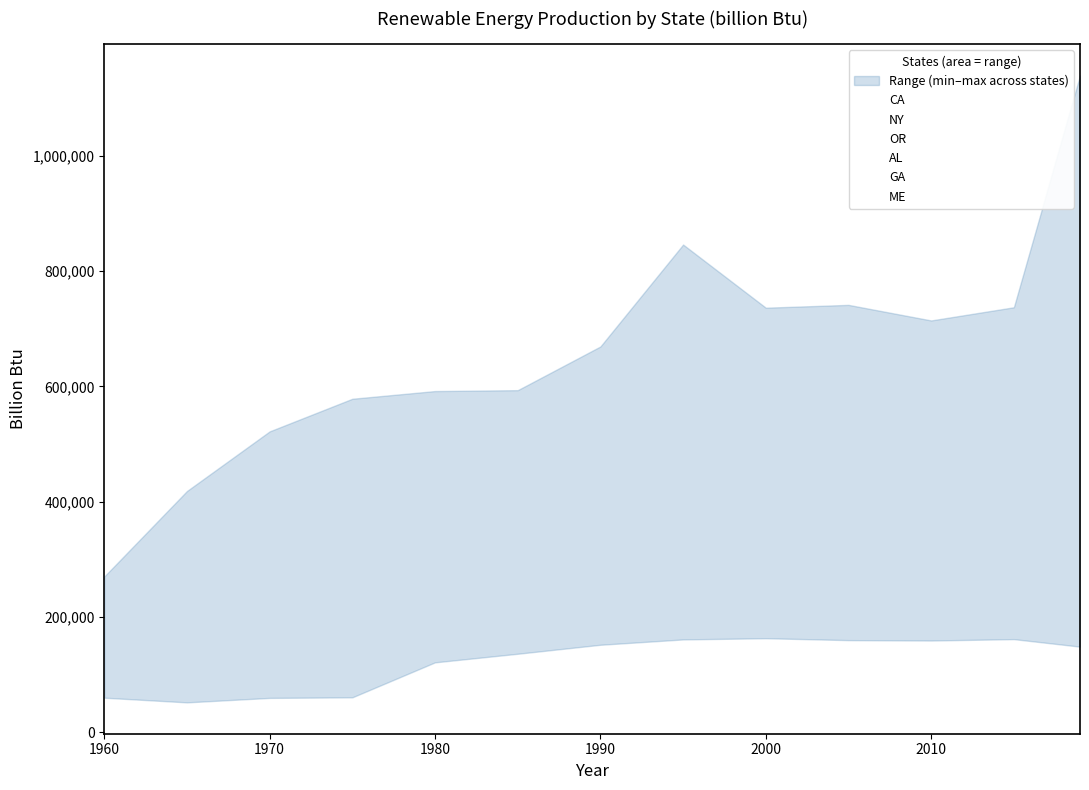

The ME series shows 39773 at 12. True or false?

False